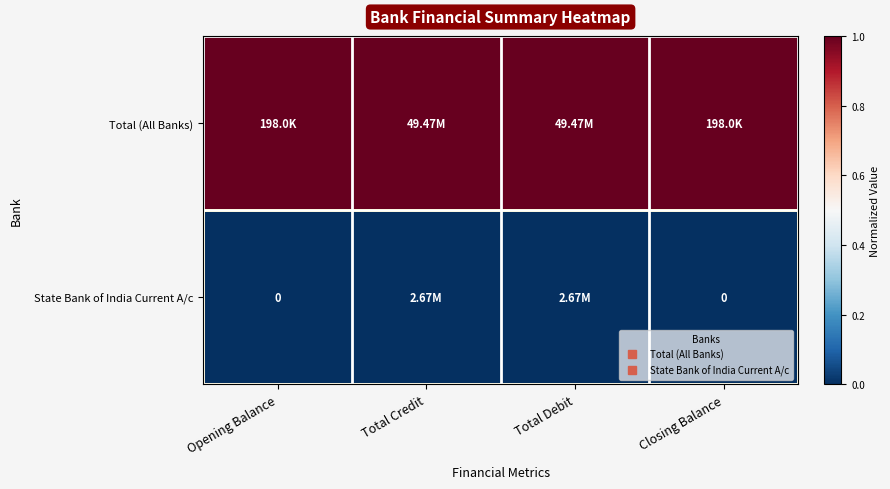

True or false: Total (All Banks) has a value of 1 at Opening Balance.

True